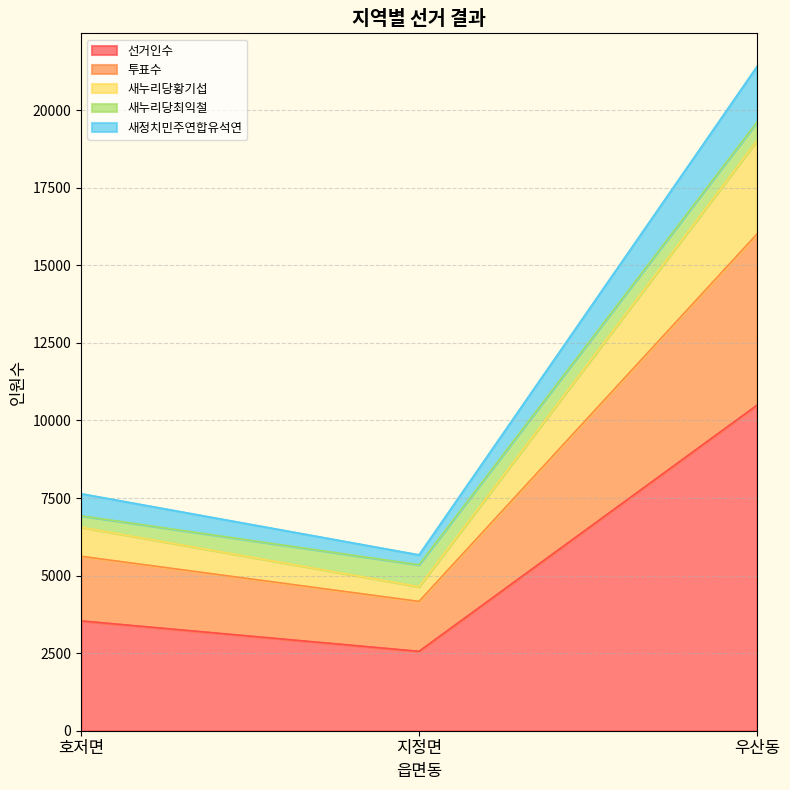

What is the label of the 2nd point from the left?

지정면